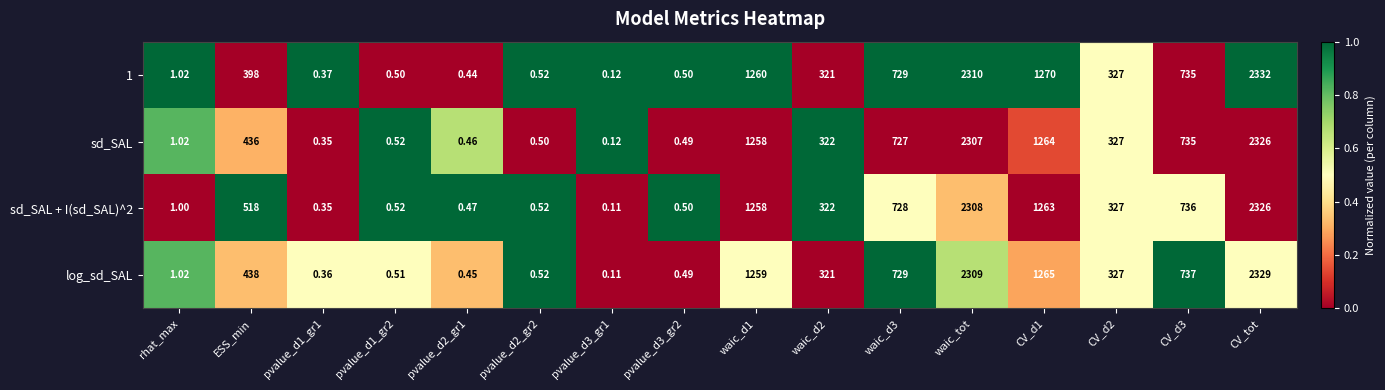

Where does the log_sd_SAL series first go above 327?

ESS_min